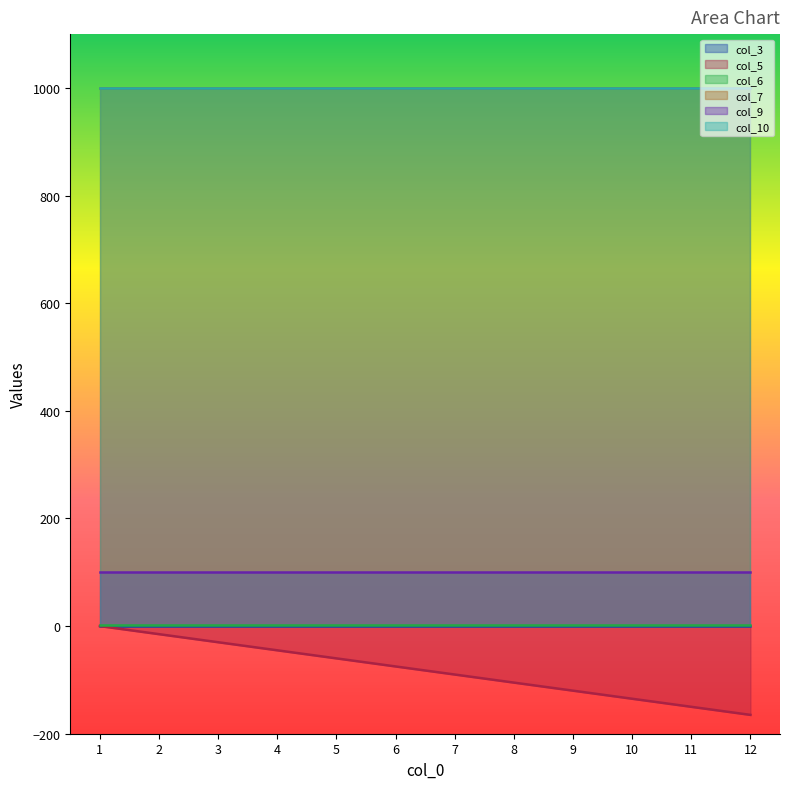

Rank the series at 5 from highest to lowest value.

col_7, col_10, col_9, col_6, col_3, col_5